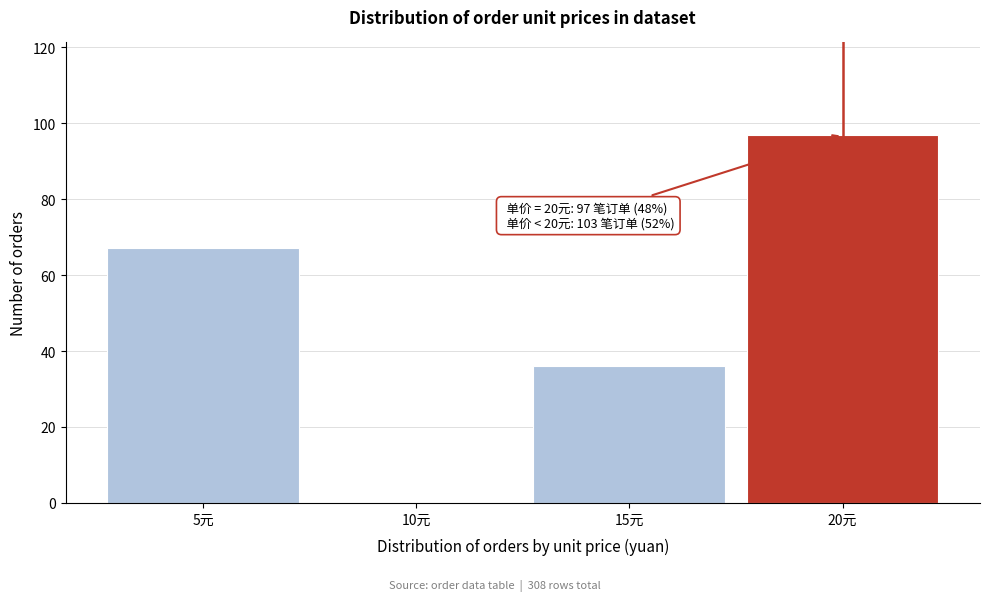

Which range on the x-axis has the tallest bar?

17.5 to 22.5